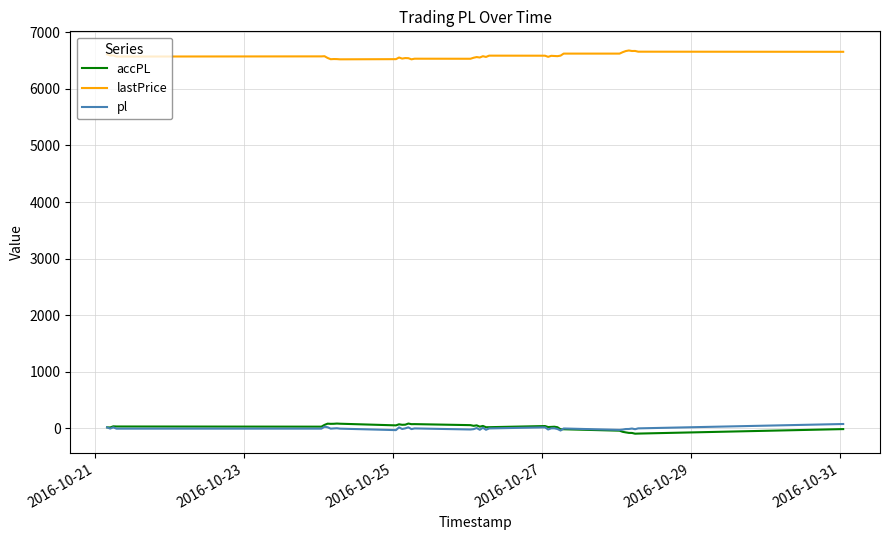

Which series has the largest total across all categories?

lastPrice